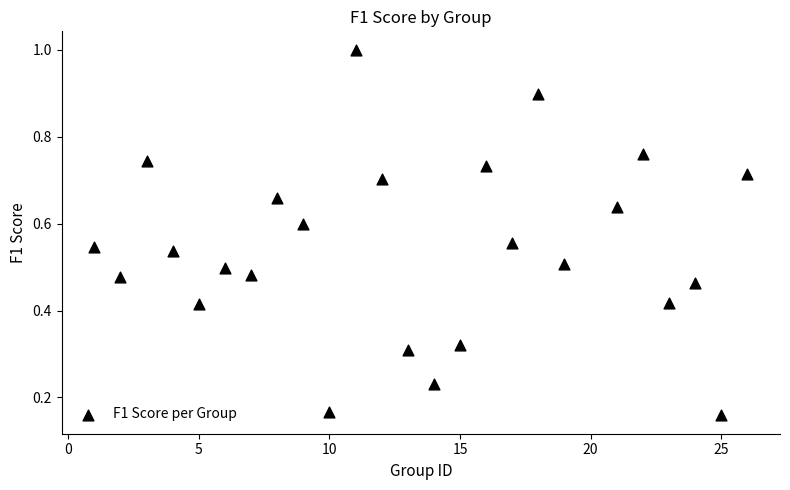

What is the range of X values (max minus min)?

25.0